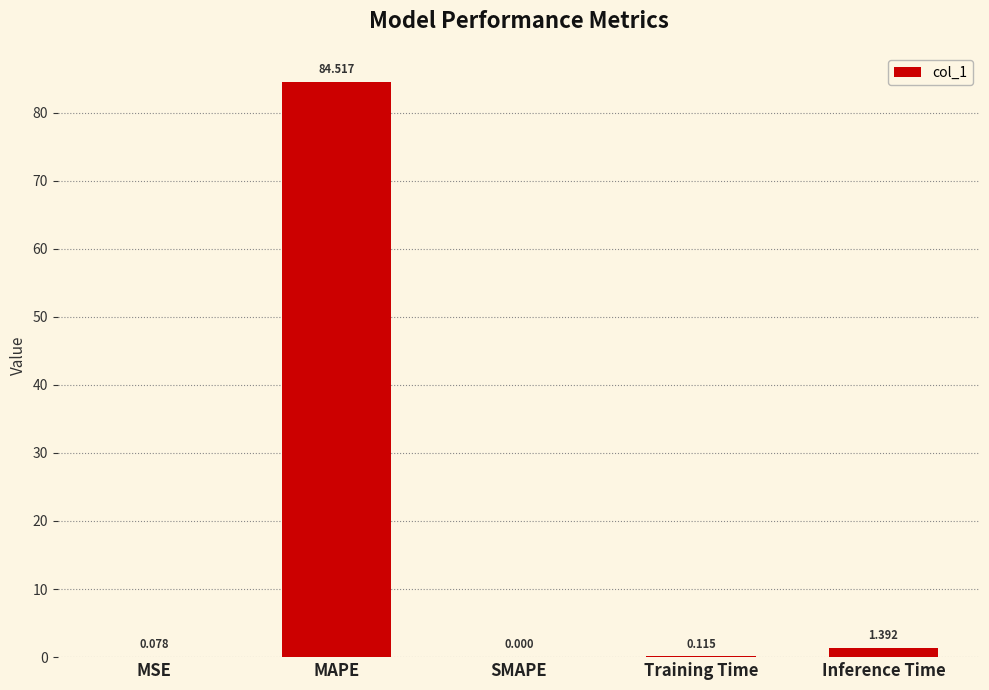

Between MSE and SMAPE, which is larger?

MSE